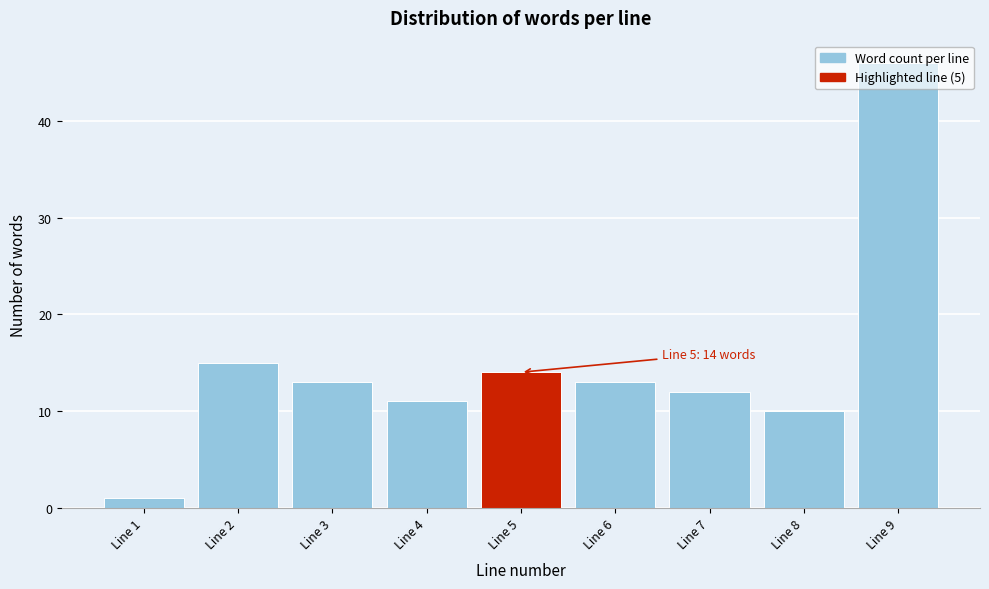

Which category has the highest value across all series?

Line 9